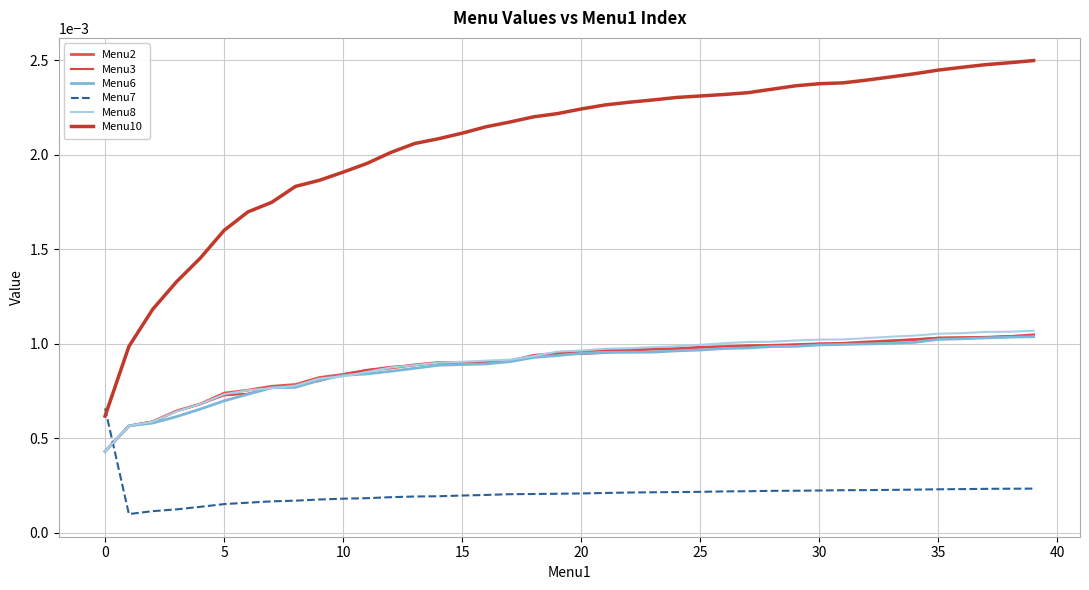

How many intersections are there between Menu2 and Menu6?

2